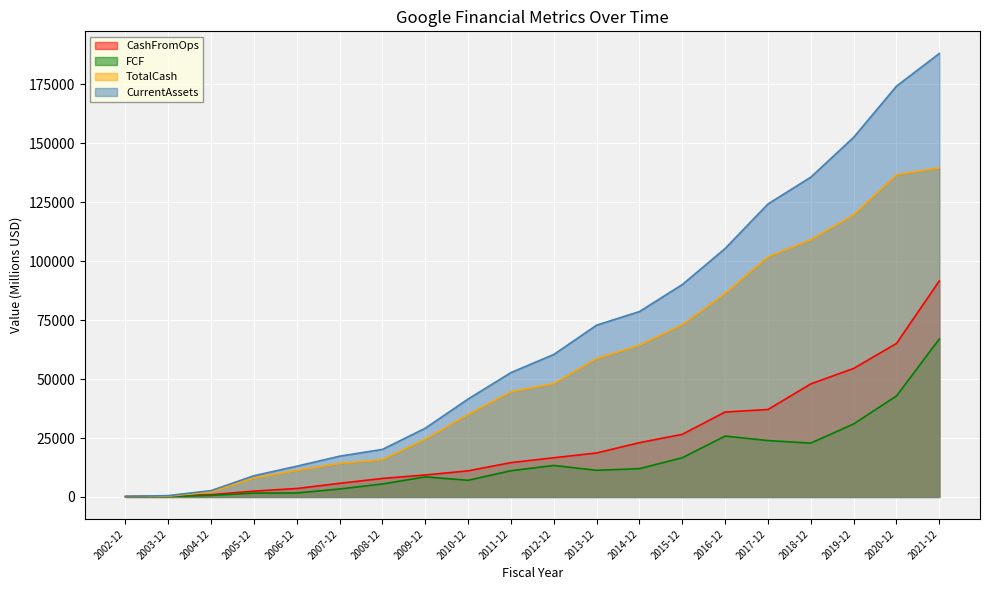

What position from the left is 2018-12?

17